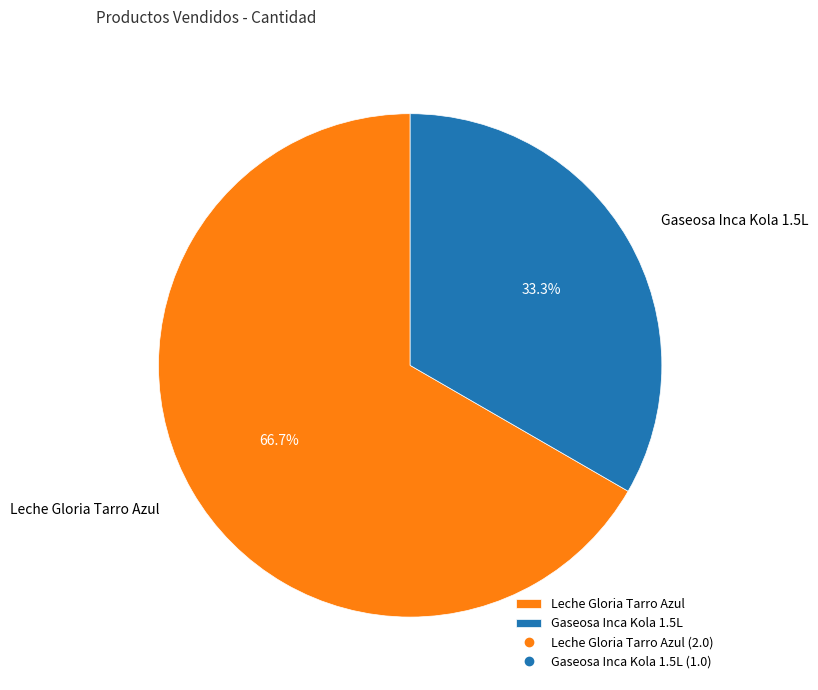

What is the smallest slice in the pie chart?

Gaseosa Inca Kola 1.5L